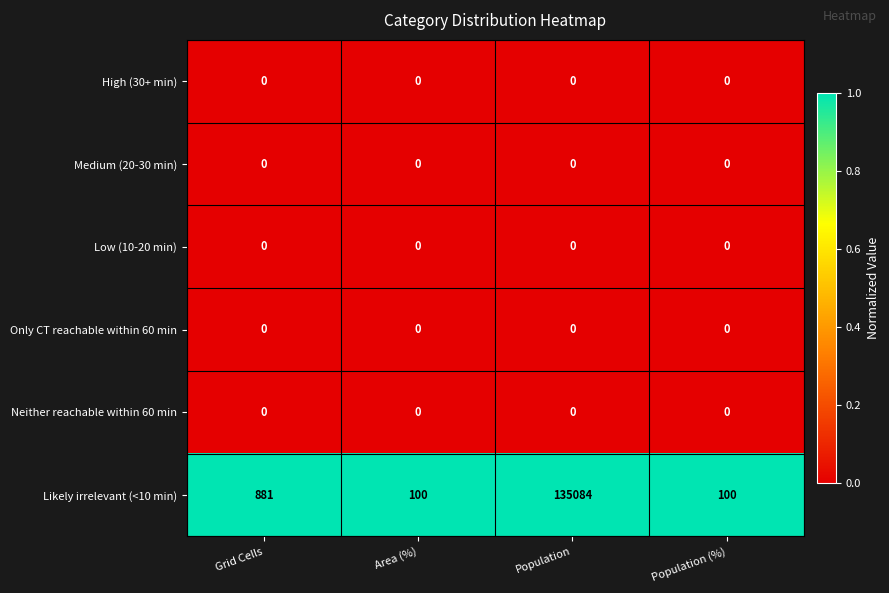

Which series has the largest total across all categories?

Likely irrelevant (<10 min)